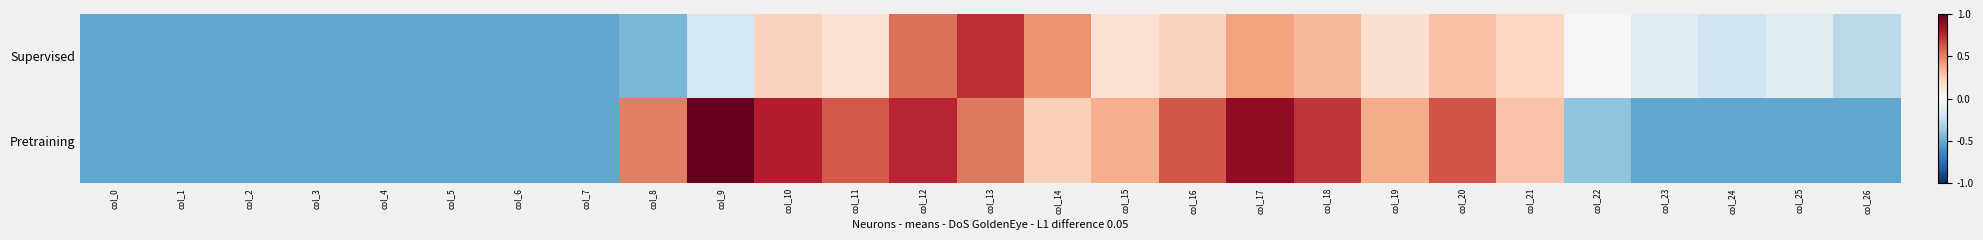

Which series changed the most between col_16 and col_26?

Pretraining